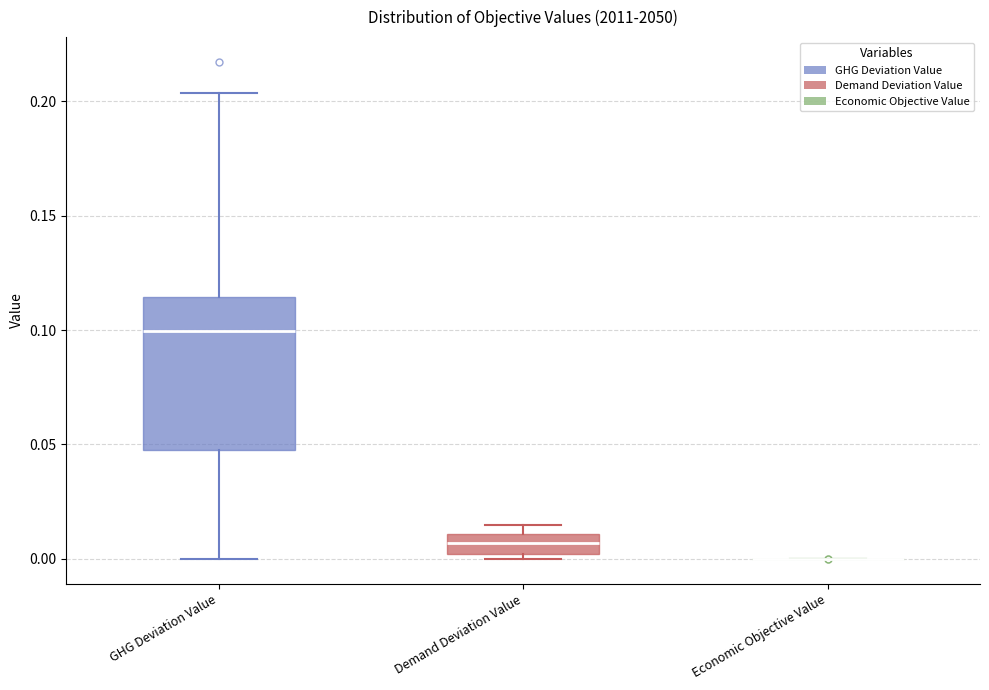

Reading left to right, read every box against the y-axis: the position of its median line, the range the box covers, and the ends of its whiskers. The values are not printed on the chart, so give them approximately, as read against the axis.

GHG Deviation Value: median 0.100, box 0.045 to 0.115, whiskers 0.000 to 0.205
Demand Deviation Value: median 0.005, box 0.000 to 0.010, whiskers 0.000 (just below the box's lower edge) to 0.015
Economic Objective Value: box collapsed to a line at 0.000, whiskers 0.000 to 0.000